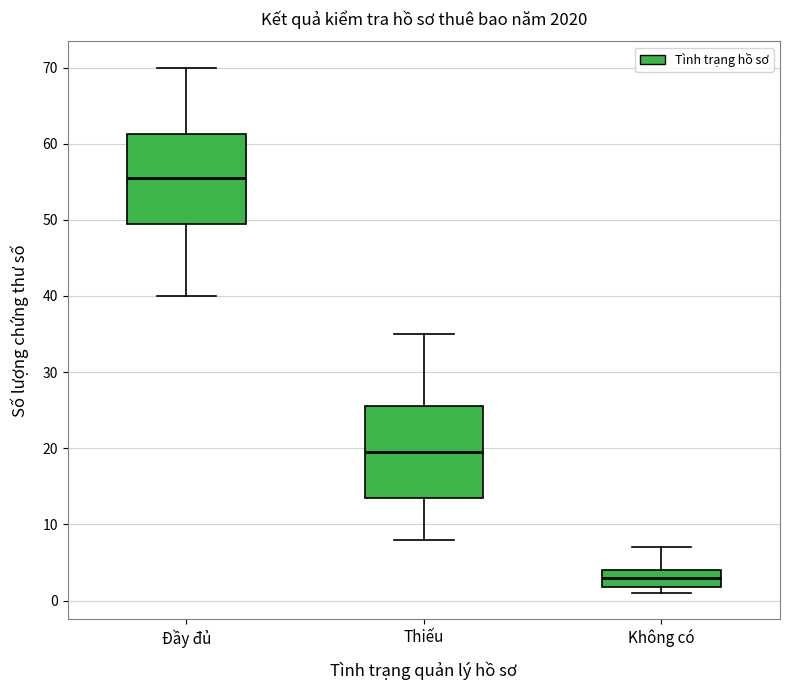

Which box has the highest median line?

Đầy đủ